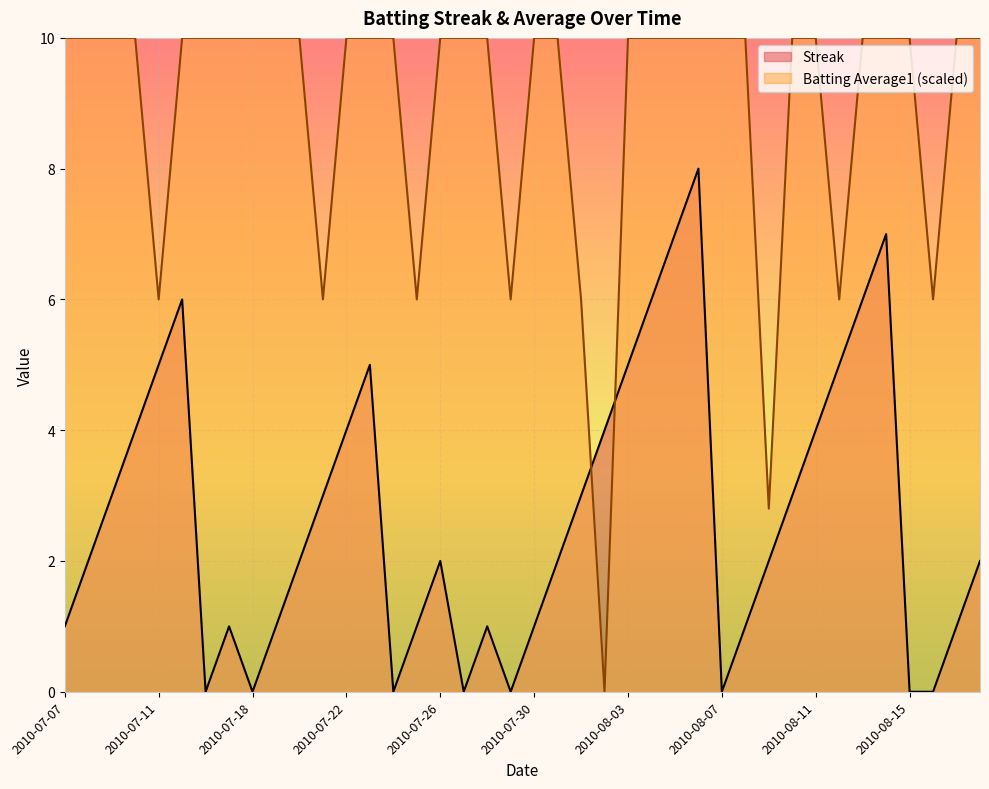

What is the difference between the second highest and second lowest values in the Batting Average1 series?

7.2